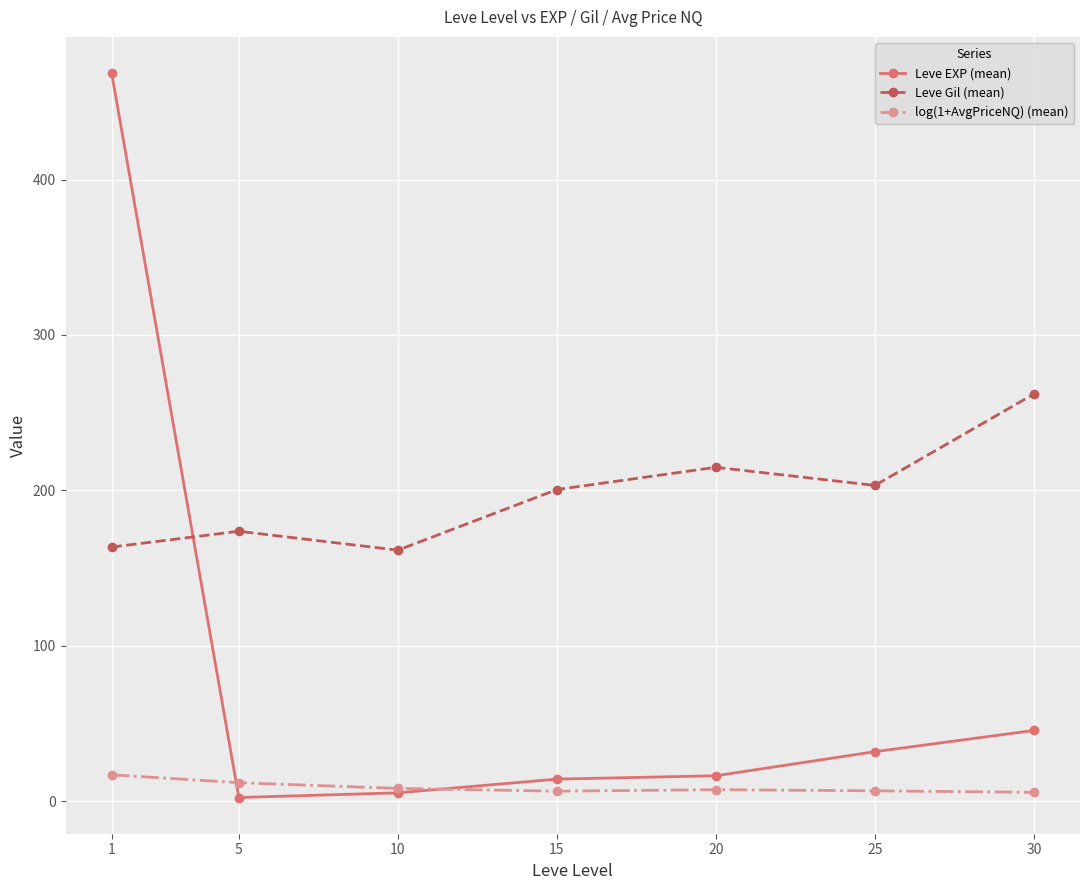

What is the value of the Leve Gil (mean) point at the 4th from the left?

200.5